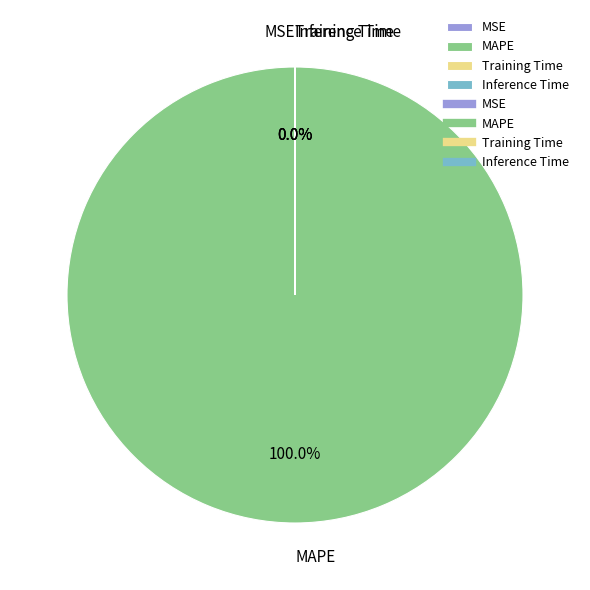

Which slice is the largest?

MAPE